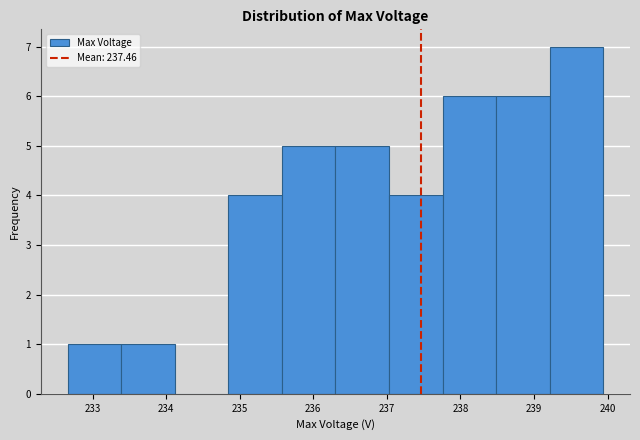

Reading left to right, list every bar in this chart as the range it spans on the x-axis followed by its height. Neither the bar edges nor the heights are printed on the chart, so give them approximately, as read against the axes.

232.7 to 233.4: 1
233.4 to 234.1: 1
234.1 to 234.8: 0
234.8 to 235.6: 4
235.6 to 236.3: 5
236.3 to 237.0: 5
237.0 to 237.8: 4
237.8 to 238.5: 6
238.5 to 239.2: 6
239.2 to 239.9: 7